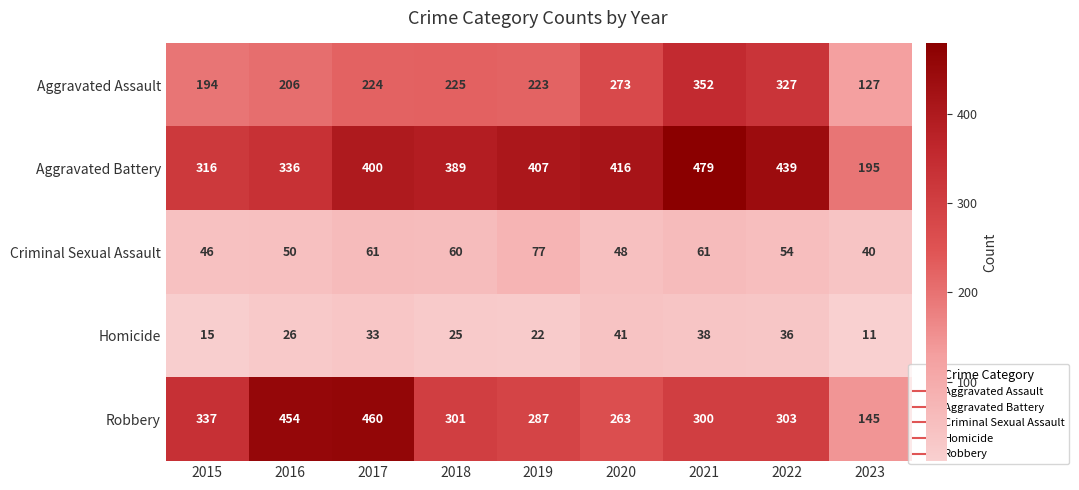

Which series has the largest total across all categories?

Aggravated Battery